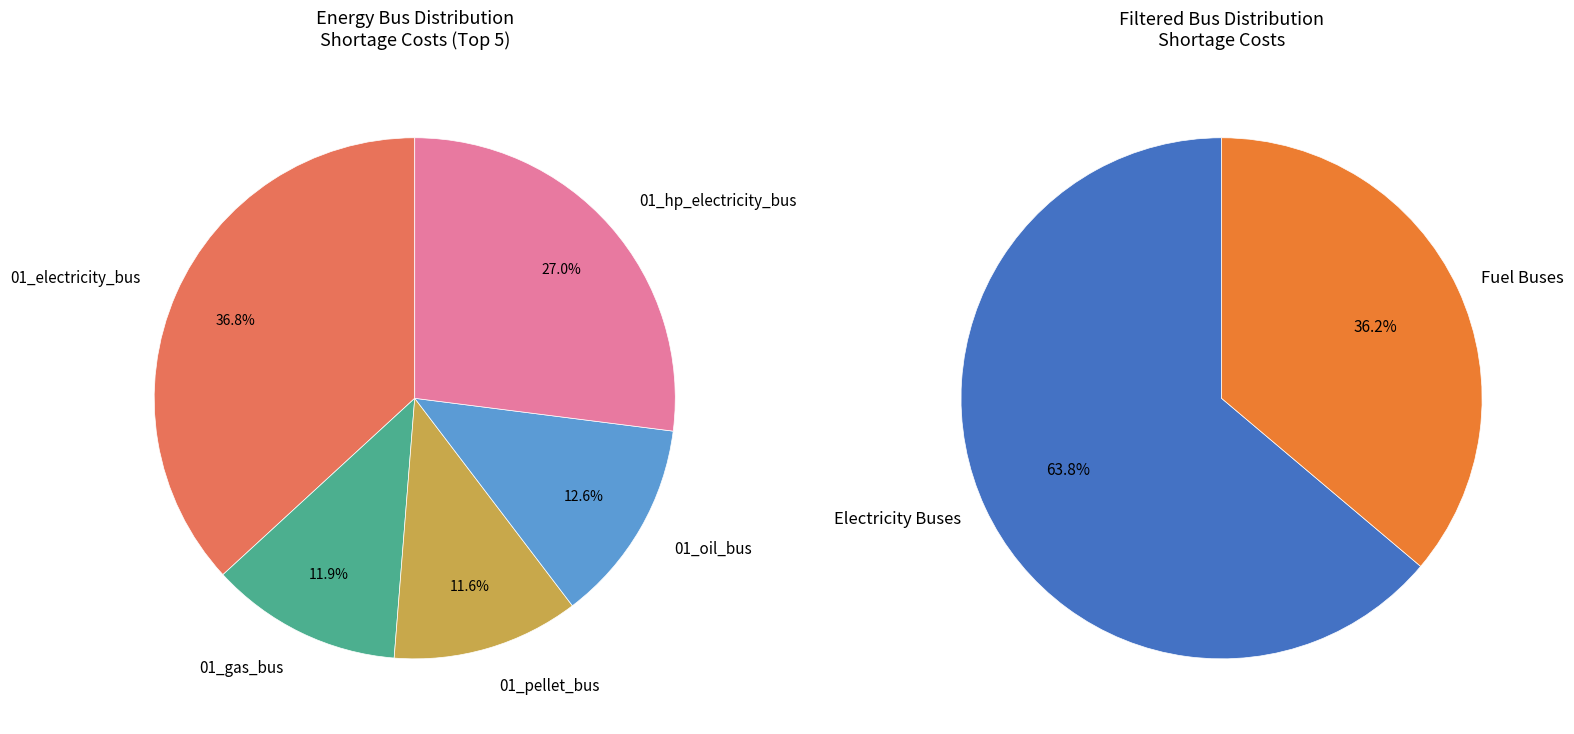

What percentage is the 01_electricity_bus slice, to the nearest percent?

37%